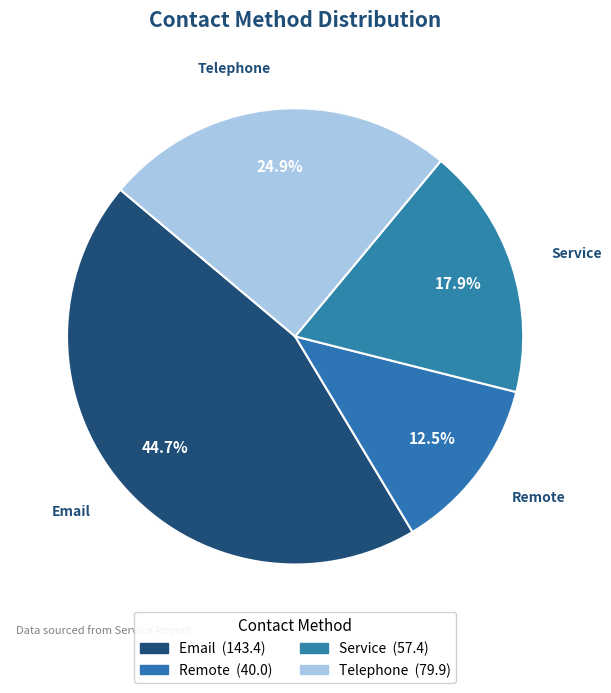

What percentage do Email and Service together represent?

62.6%